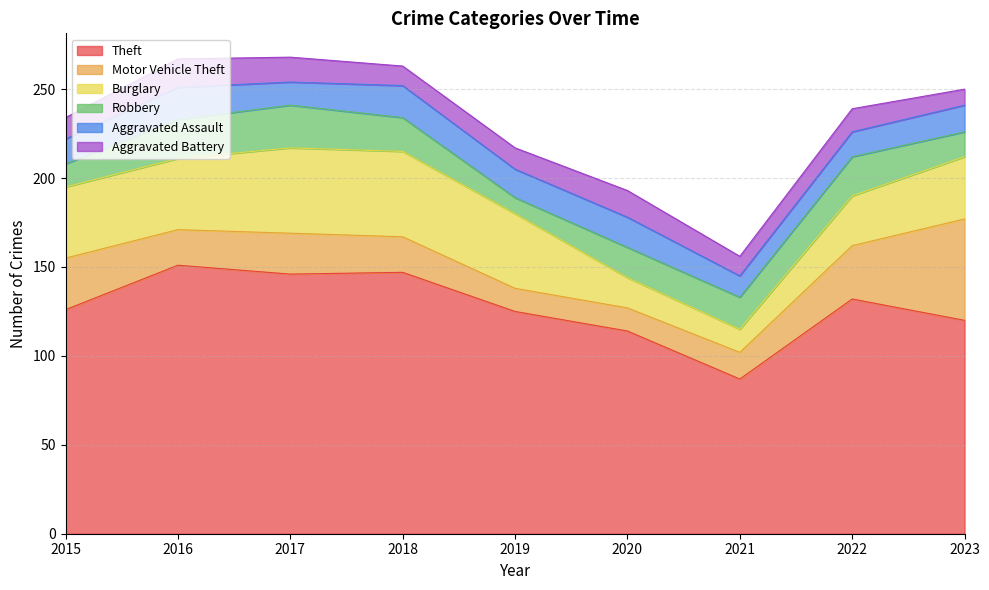

How many series are shown in this chart?

6